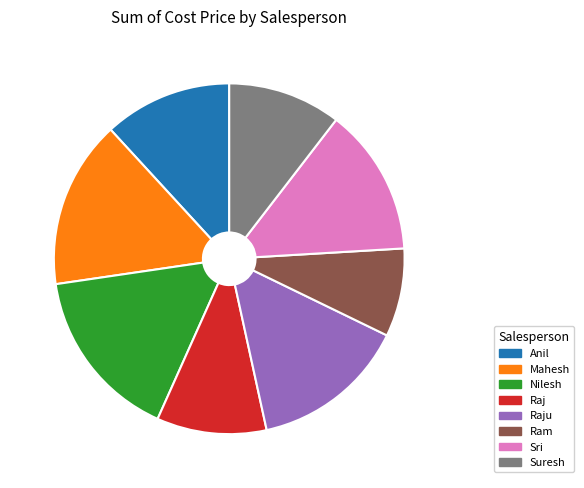

True or false: Anil accounts for 12% of the total.

True